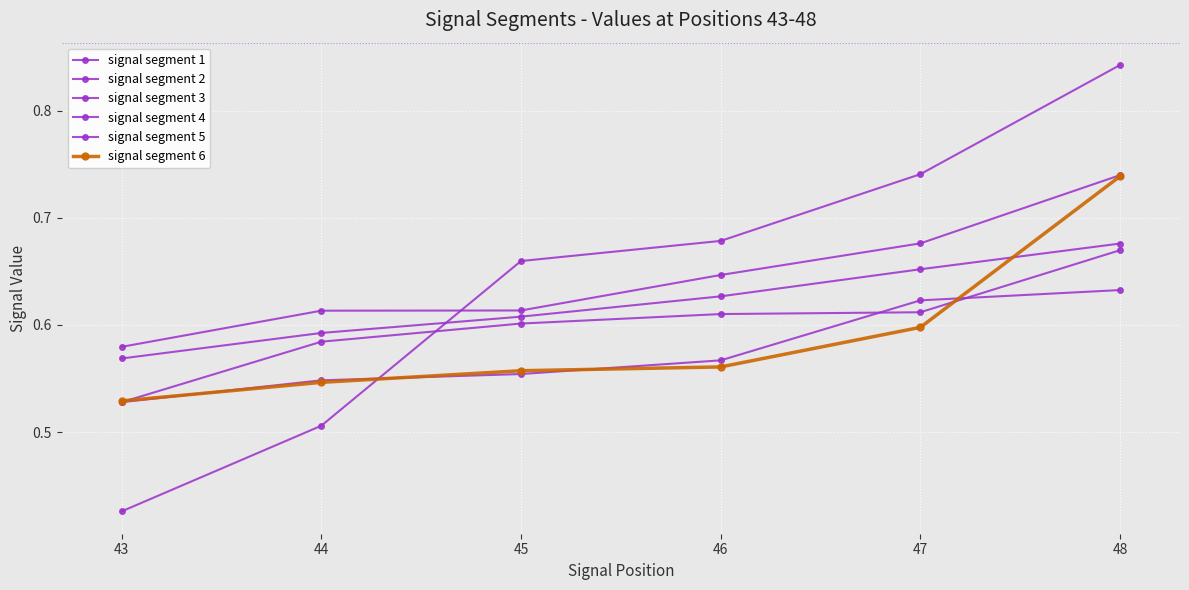

How many lines are shown in the chart?

6